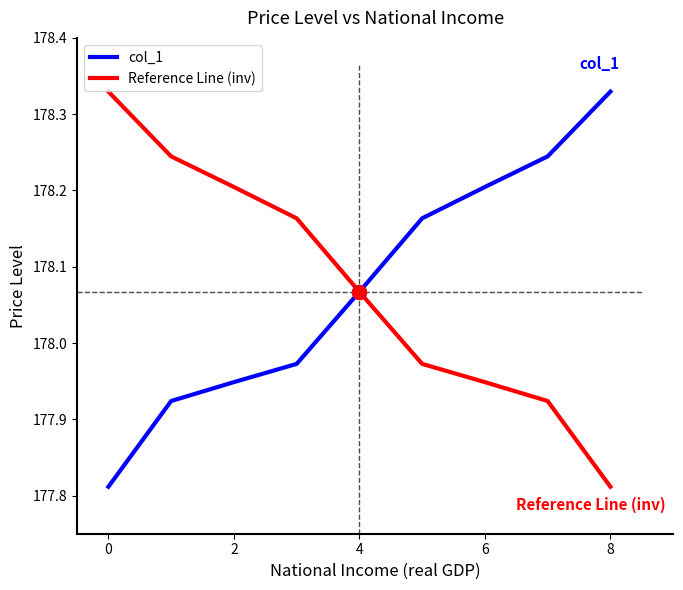

What are all the series names shown in the legend?

col_1, Reference Line (inv)